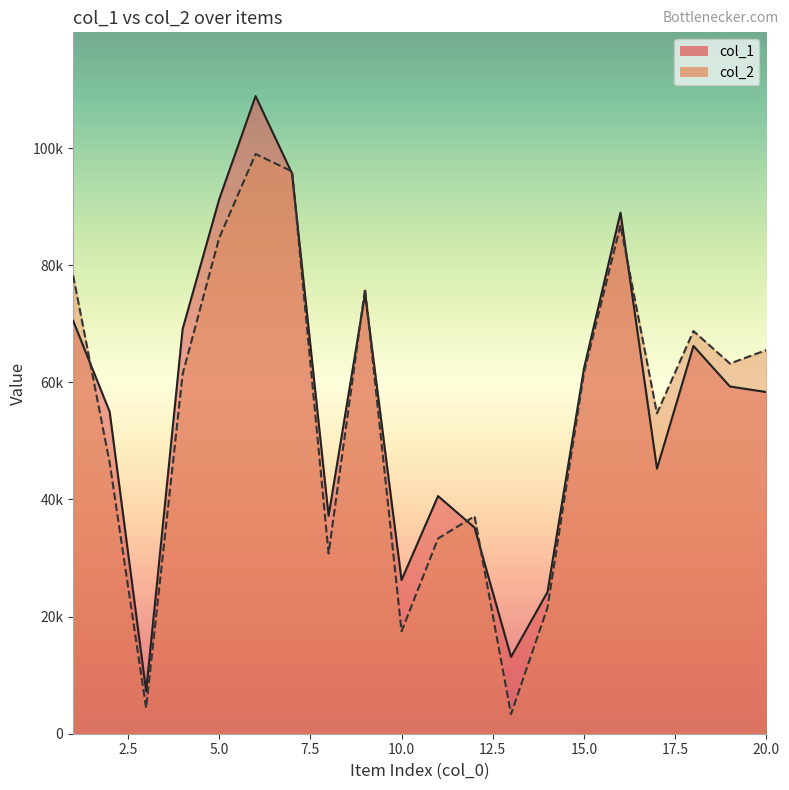

Which has a higher value, 19 or 14?

19